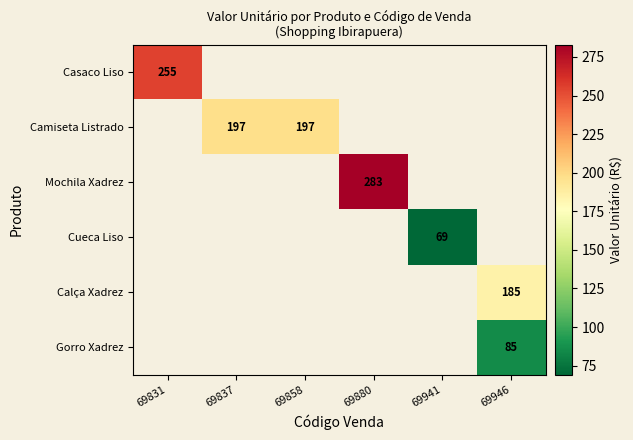

The Gorro Xadrez series shows 114 at 69946. True or false?

False